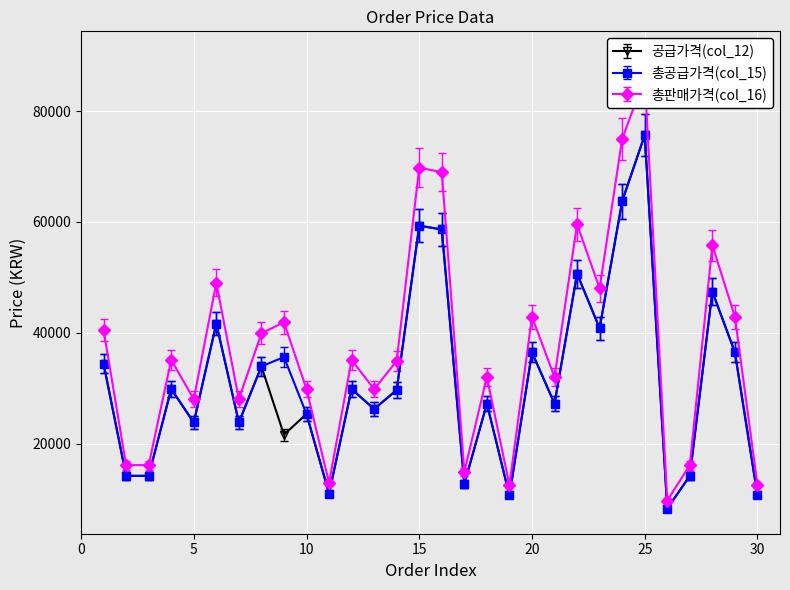

At which category does the chart reach its minimum across all series?

26